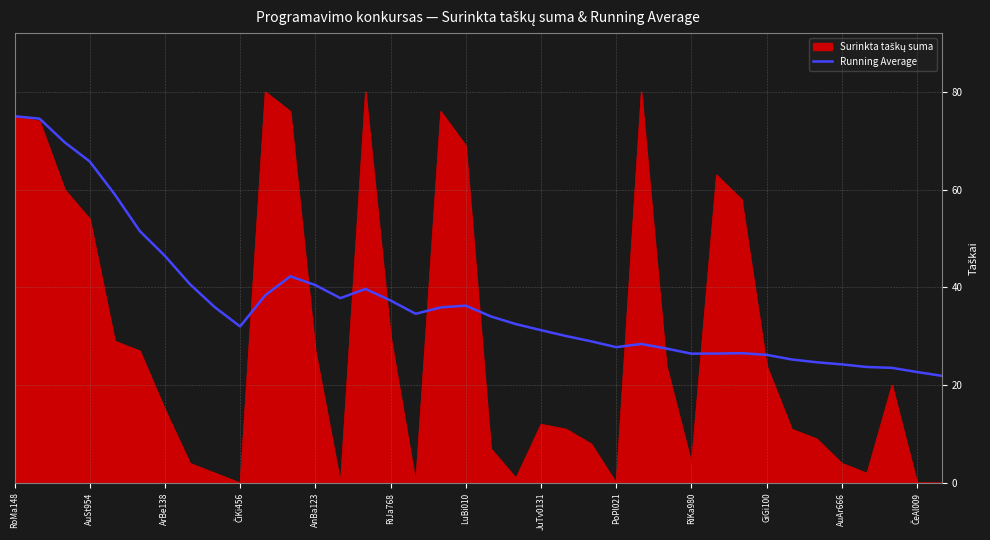

What is the greatest value displayed?

80.0